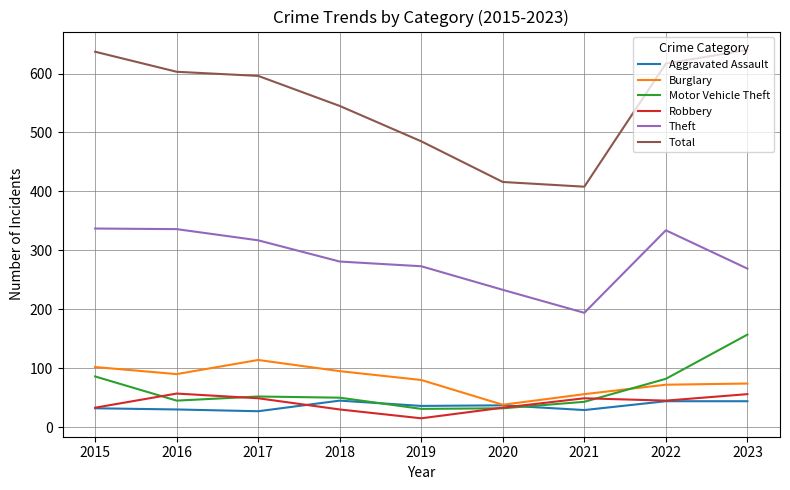

What is the minimum value for Motor Vehicle Theft?

31